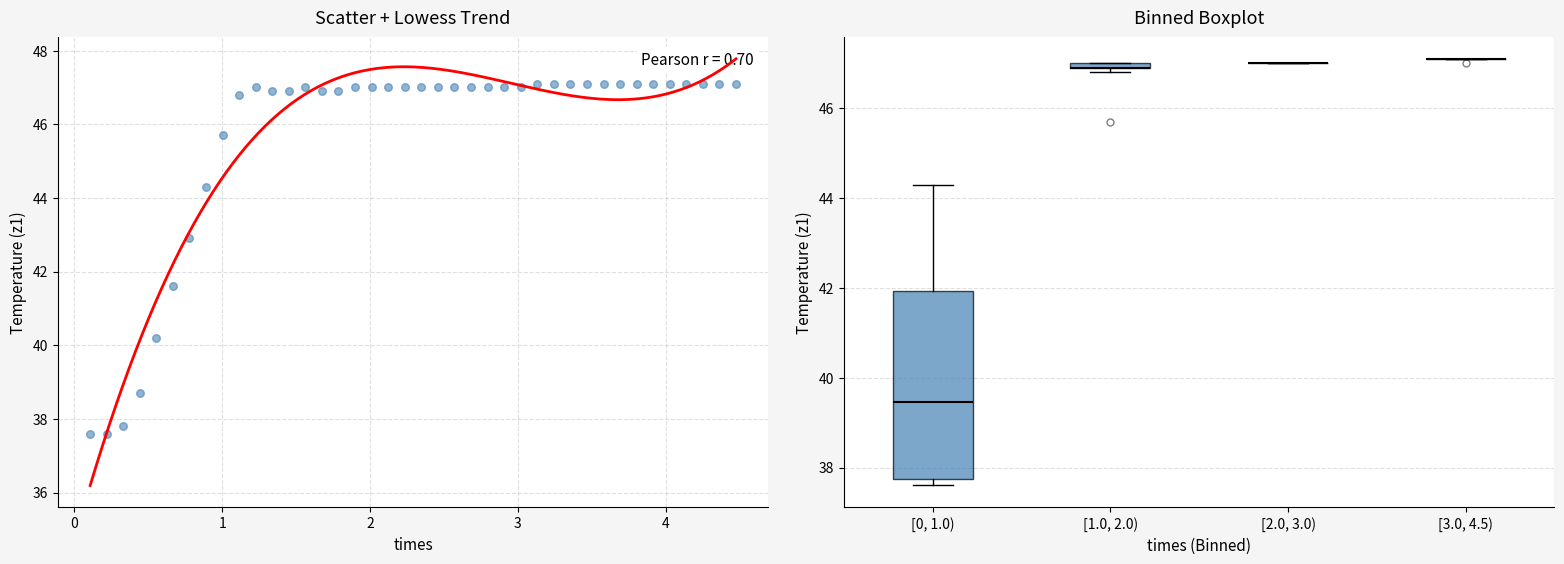

What is the range of Y values (max minus min)?

9.5